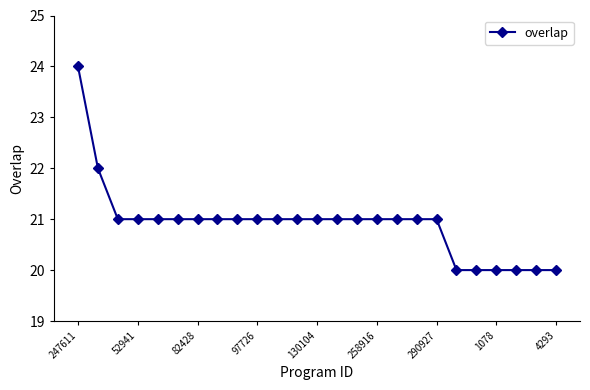

Reading left to right, what are all the values shown in this chart?

24	22	21	21	21	21	21	21	21	21	21	21	21	21	21	21	21	21	21	20	20	20	20	20	20